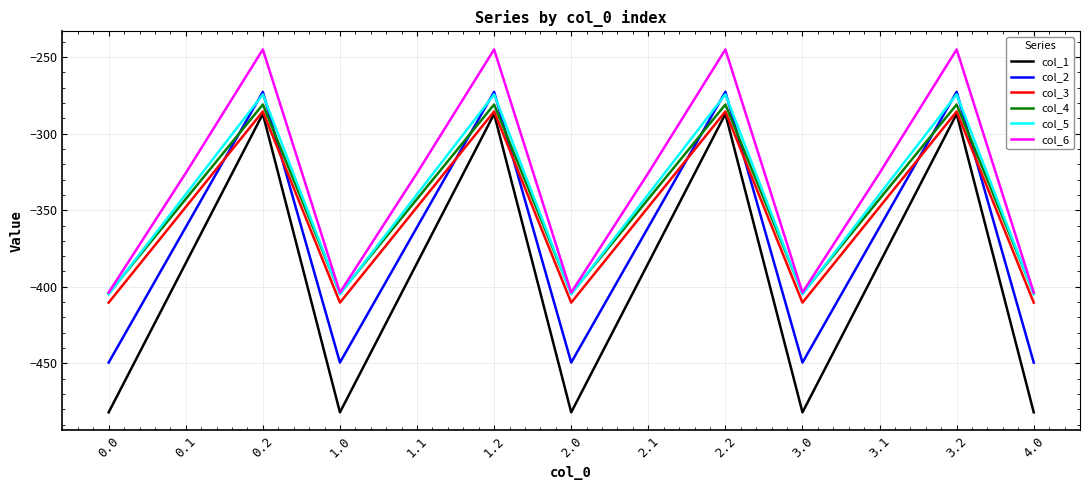

Which series has the largest total across all categories?

col_6